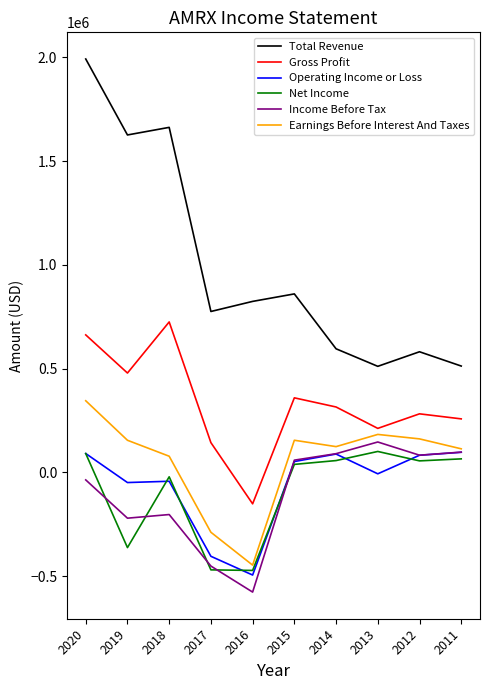

True or false: Total Revenue and Operating Income or Loss cross at least once.

False